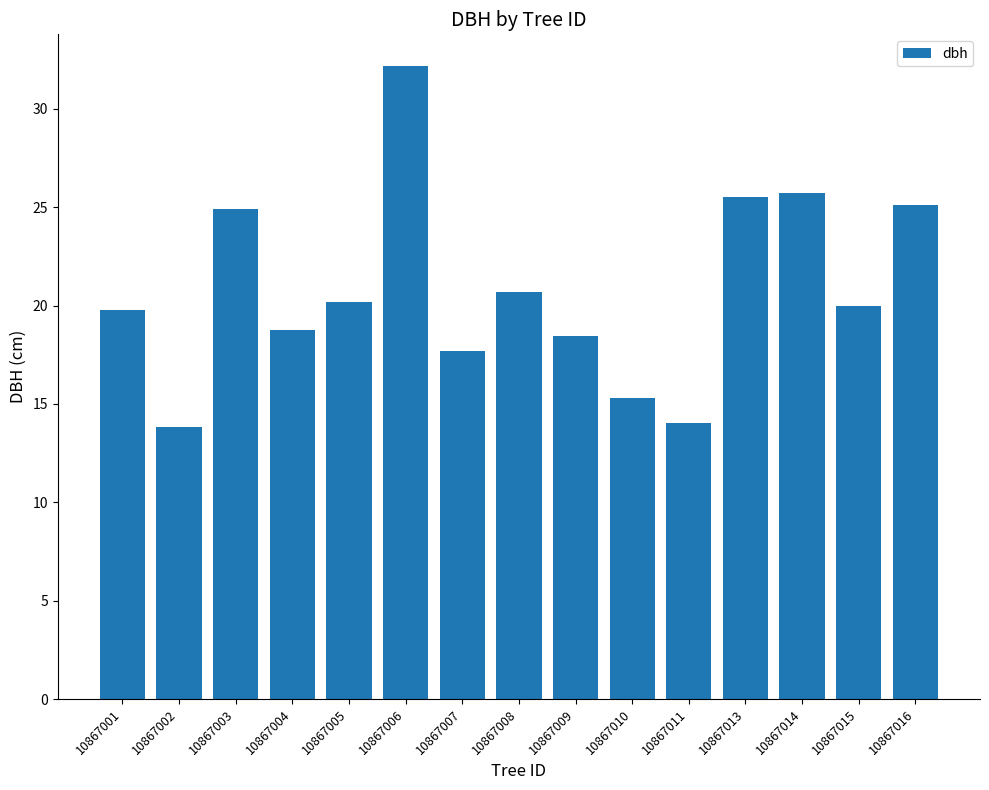

The chart shows a value of 9.3 at 10867009. True or false?

False